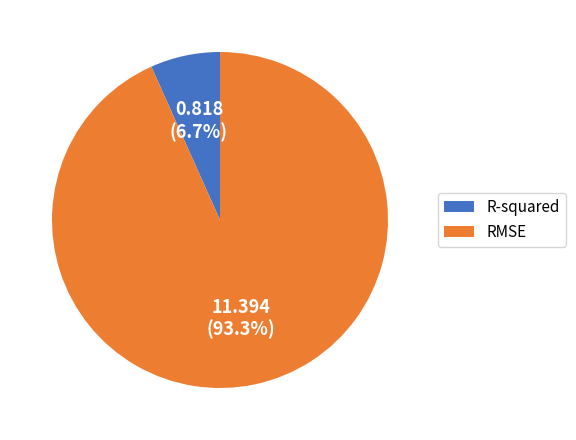

To the nearest percent, what portion does RMSE represent?

93%